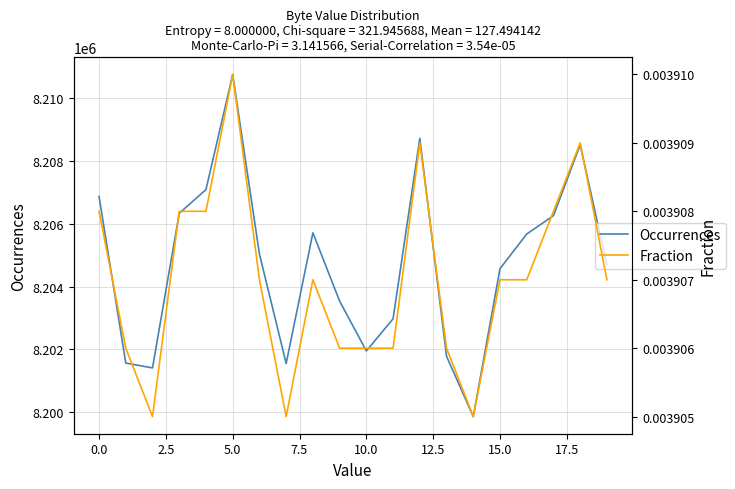

What is the highest value of the Occurrences series?

8210764